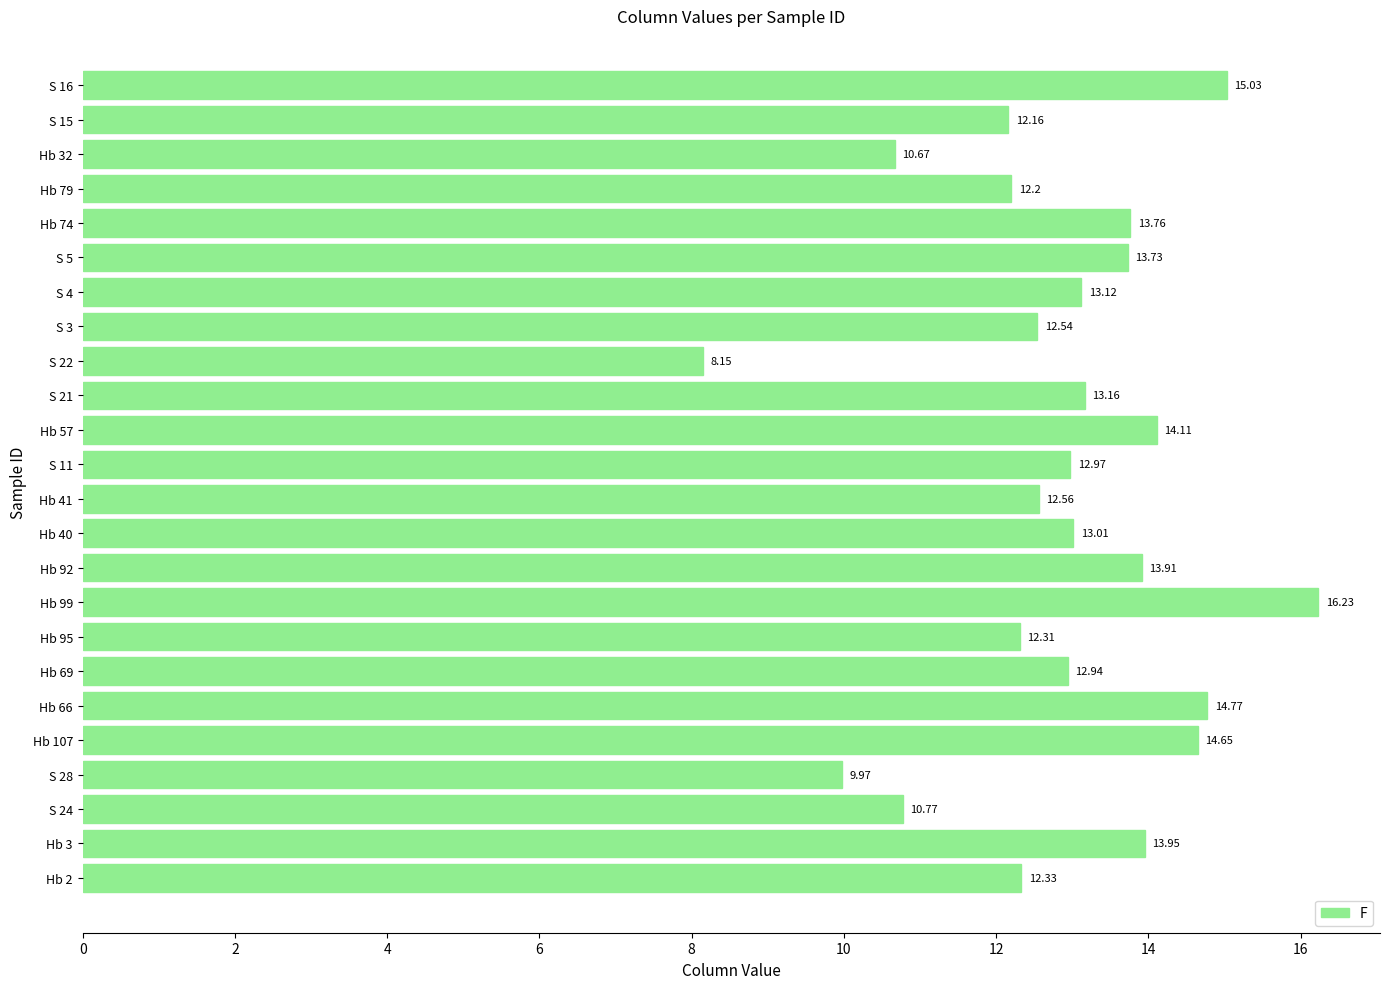

List the labels in order of value, largest first.

Hb 99, S 16, Hb 66, Hb 107, Hb 57, Hb 3, Hb 92, Hb 74, S 5, S 21, S 4, Hb 40, S 11, Hb 69, Hb 41, S 3, Hb 2, Hb 95, Hb 79, S 15, S 24, Hb 32, S 28, S 22